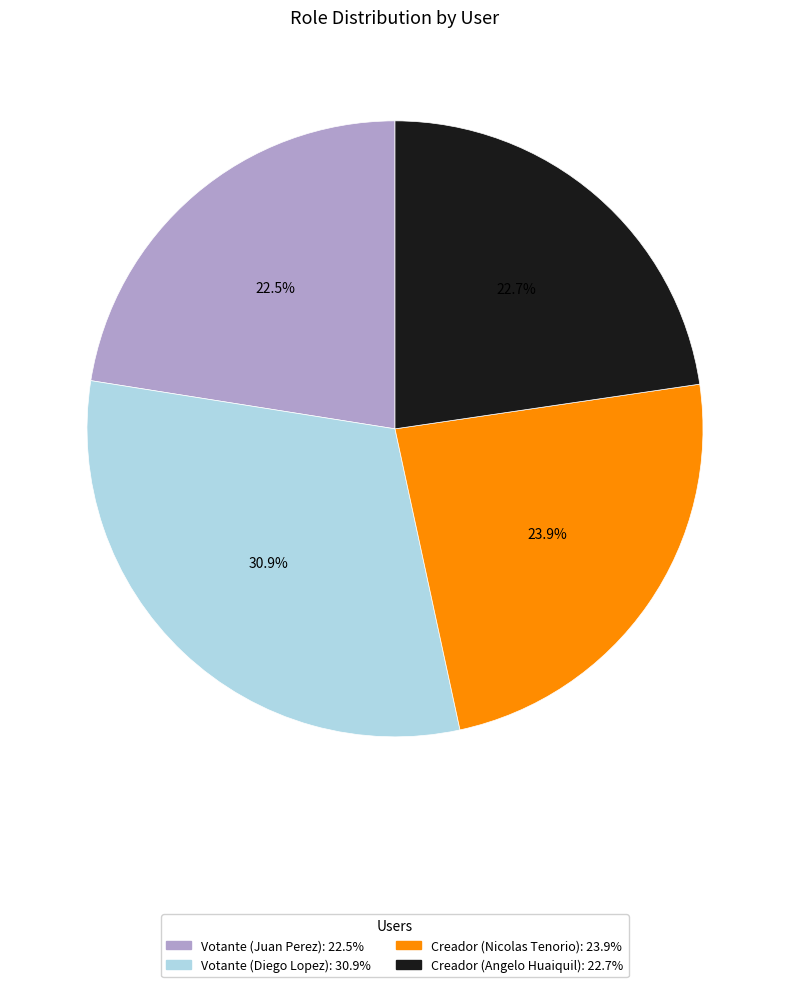

Approximately how many times larger is the value at Votante (Juan Perez) compared to Creador (Nicolas Tenorio)?

0.9